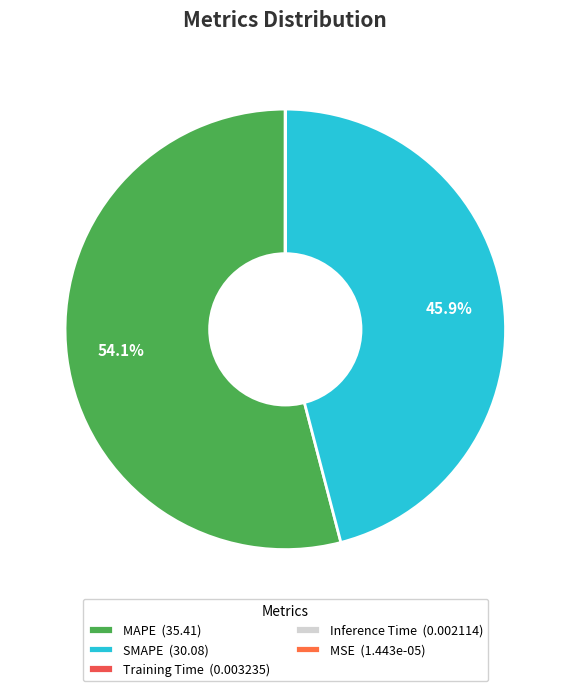

To the nearest percent, what percentage of the pie is MAPE?

54%